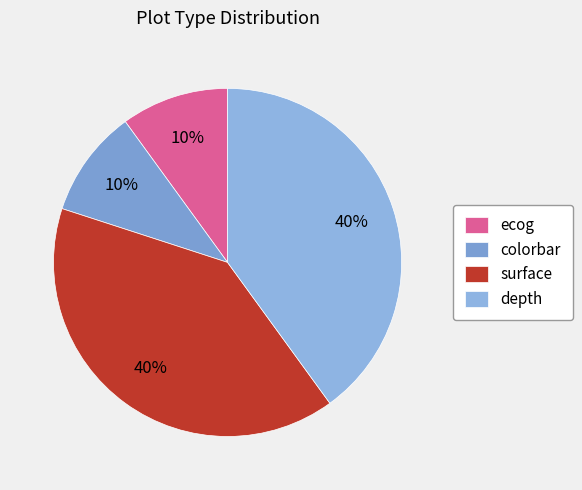

How many segments does this pie chart have?

4